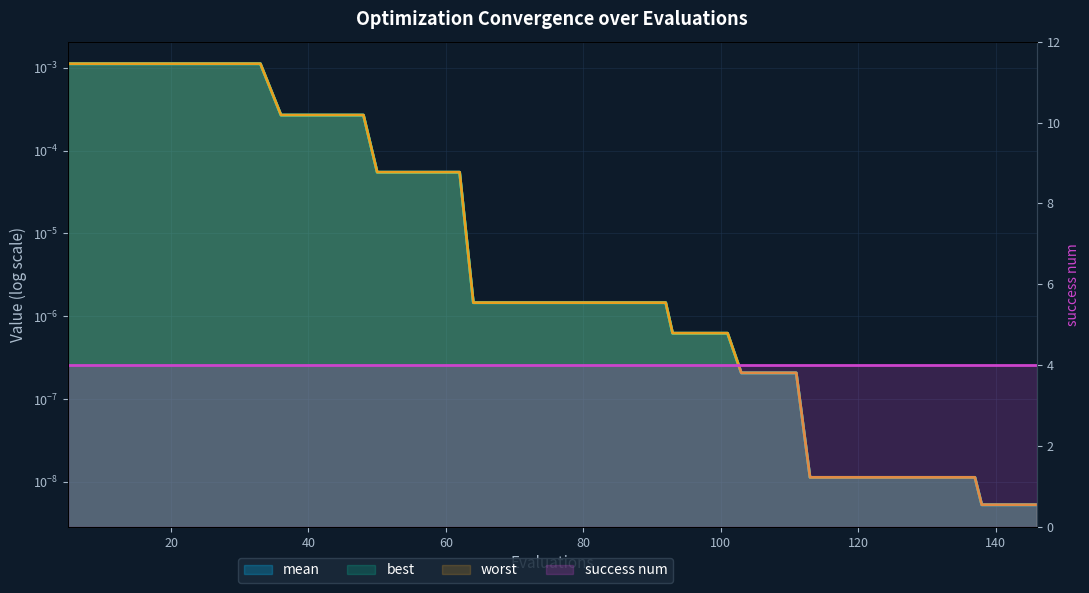

Which series has the largest range (max minus min)?

worst